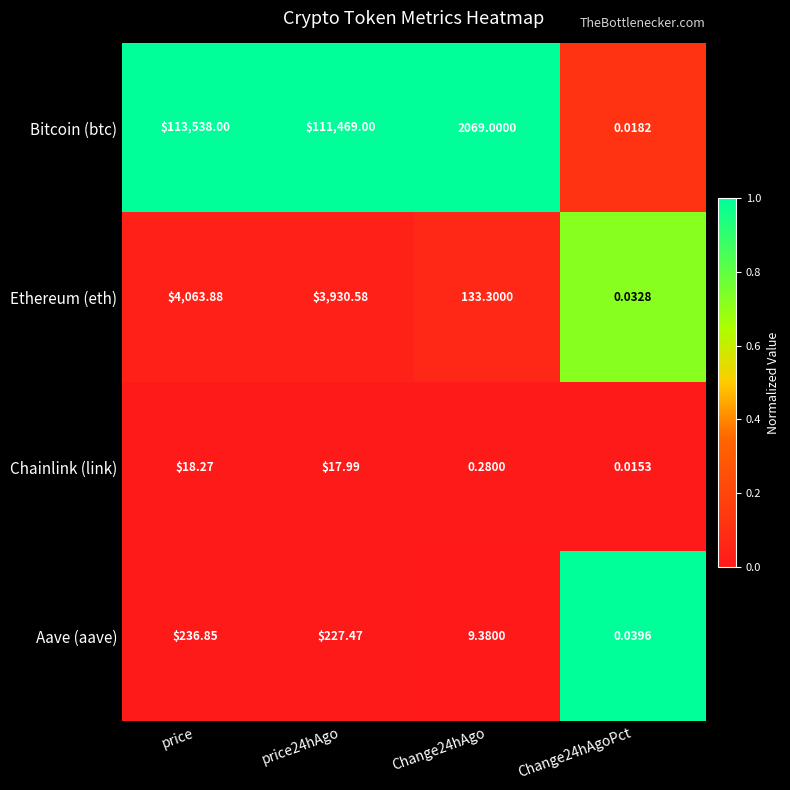

Which series has the widest spread of values?

Bitcoin (btc)